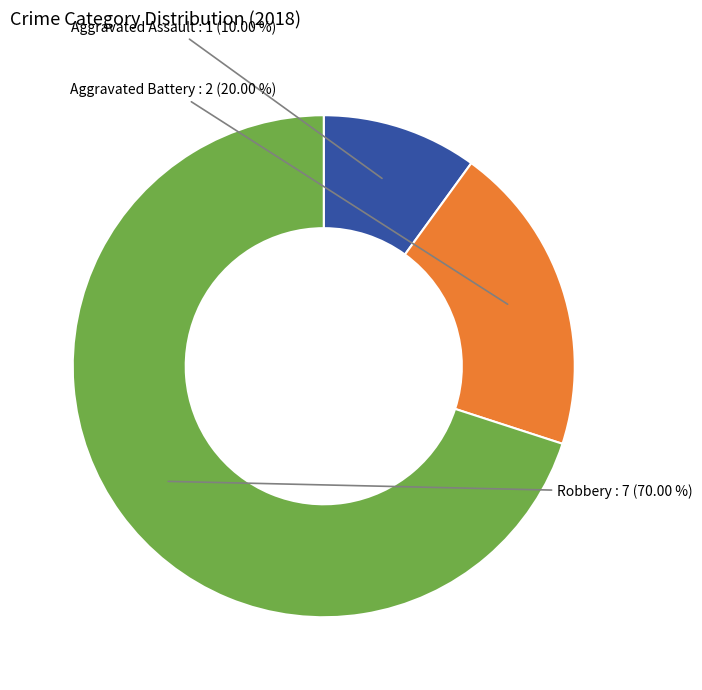

Between Aggravated Battery and Aggravated Assault, which is larger?

Aggravated Battery